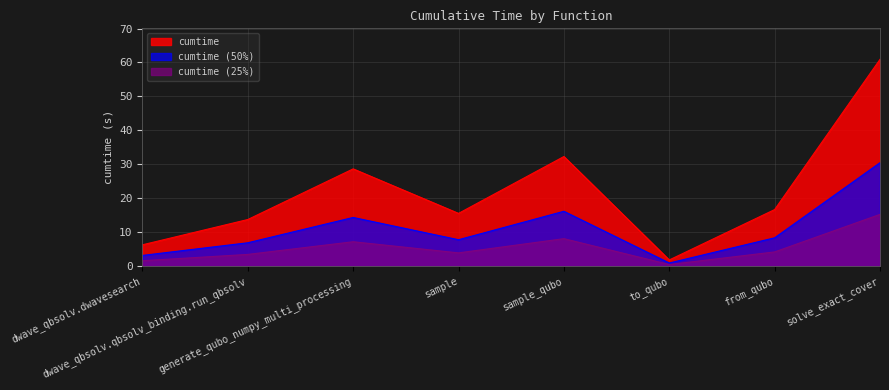

Reading left to right, what are all the values shown in this chart?

dwave_qbsolv.dwavesearch=6.3	dwave_qbsolv.qbsolv_binding.run_qbsolv=13.7	generate_qubo_numpy_multi_processing=28.6	sample=15.5	sample_qubo=32.3	to_qubo=1.8	from_qubo=16.6	solve_exact_cover=60.9